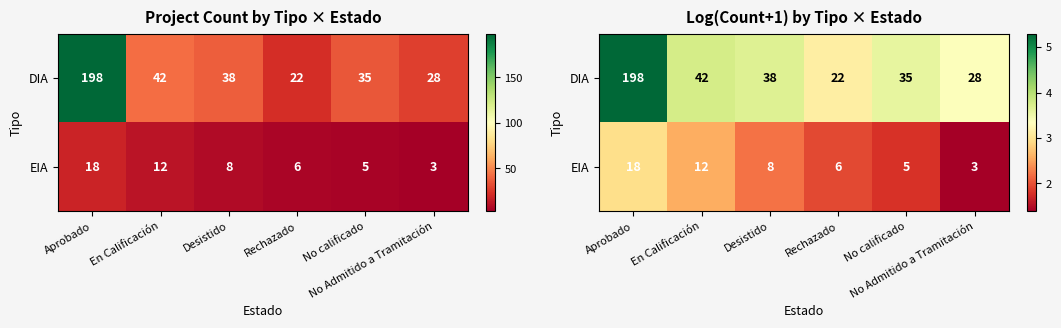

Which series has the widest spread of values?

DIA